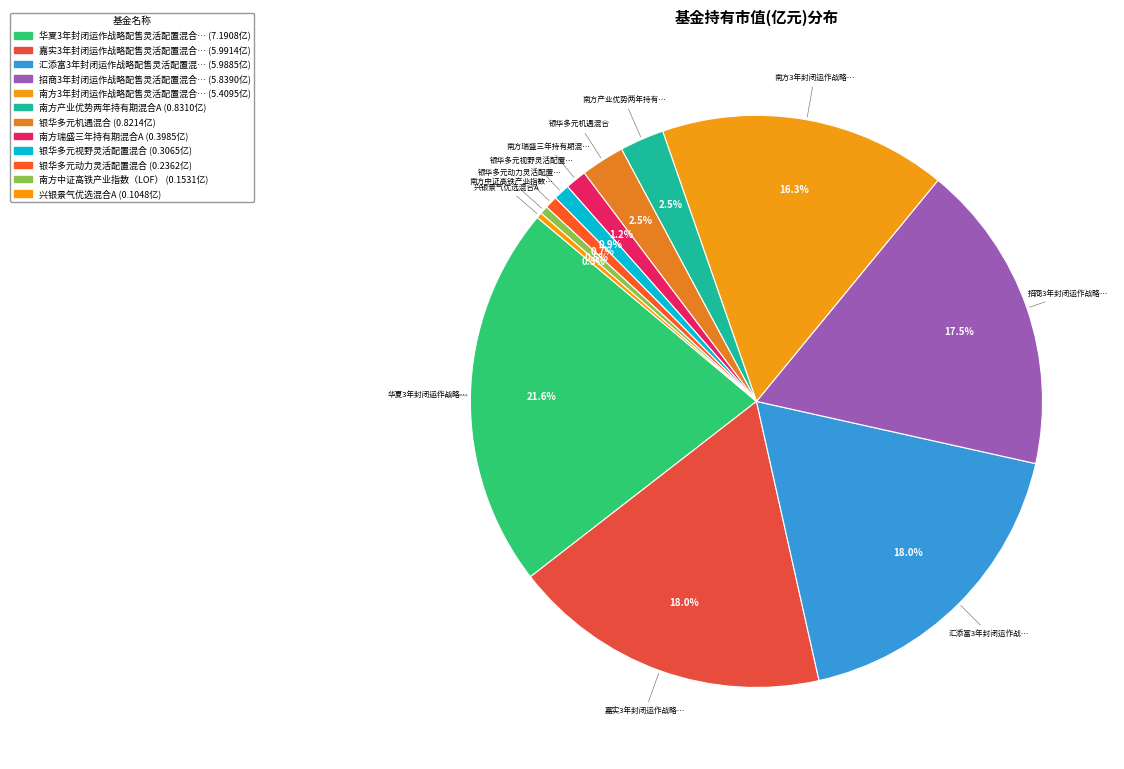

How many slices are in this pie chart?

12